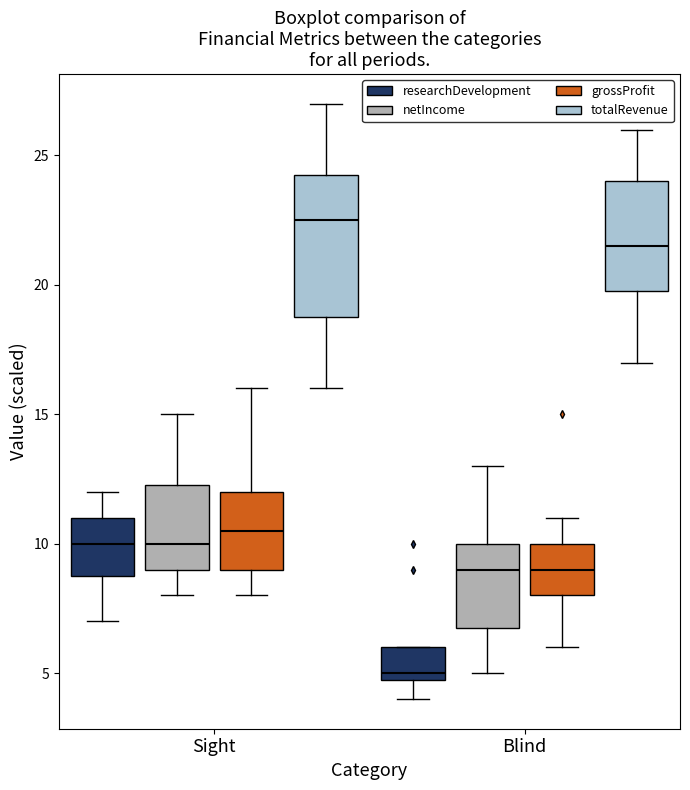

Which box is the tallest, from its lower edge to its upper edge?

Sight (totalRevenue)